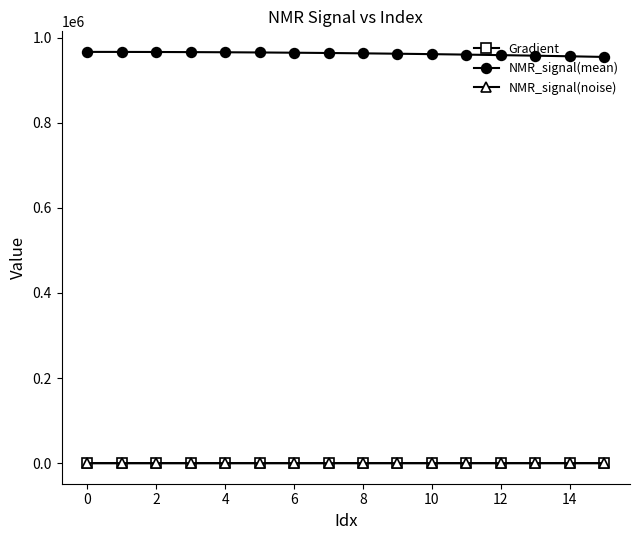

At how many categories does at least one series exceed 631799?

16